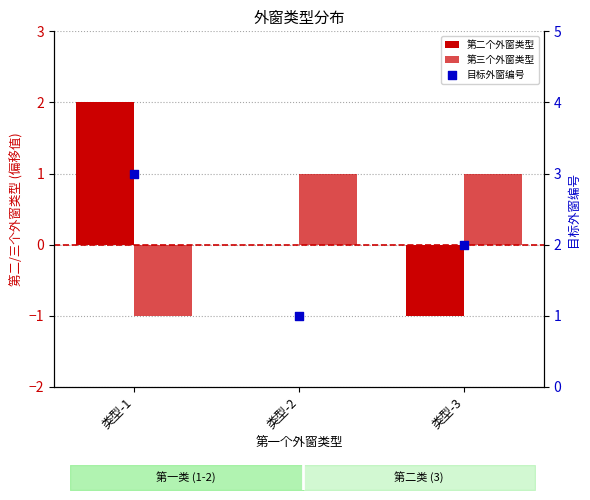

Which series contains the lowest Y value?

第二个外窗类型